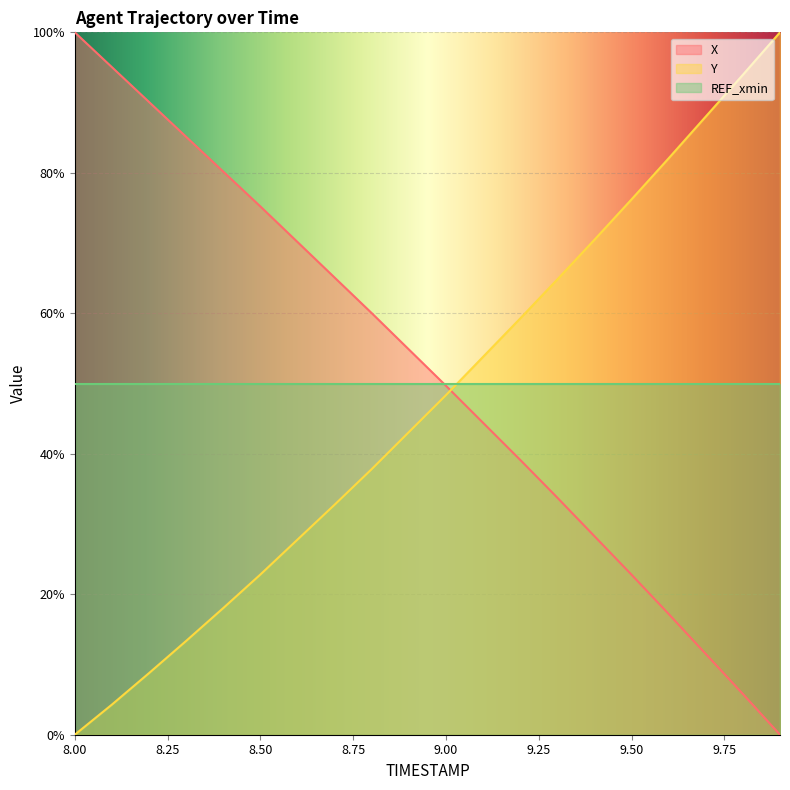

True or false: Y has more than 2 points higher than both neighbors.

False